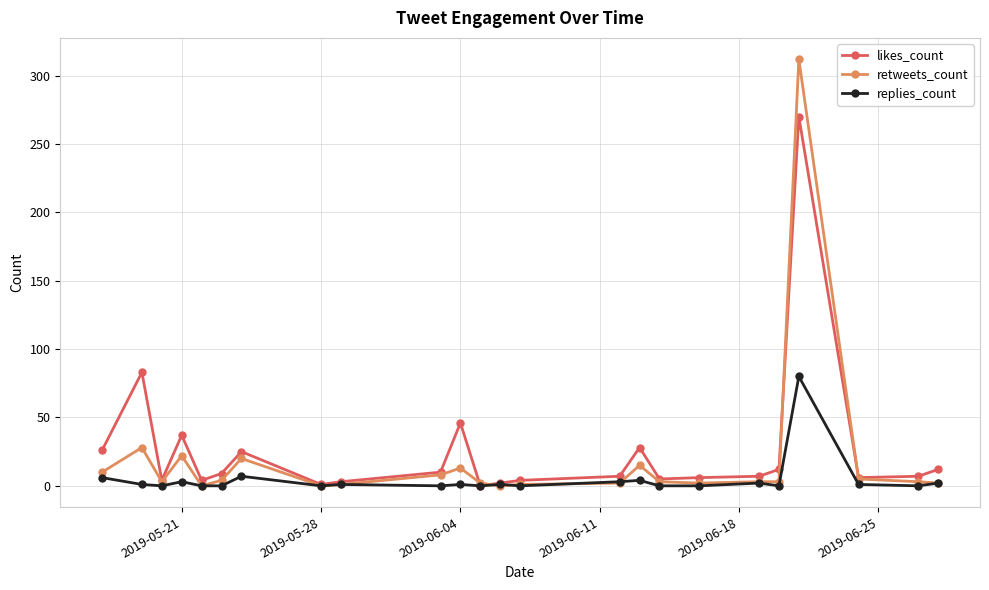

What are all the series names shown in the legend?

likes_count, retweets_count, replies_count